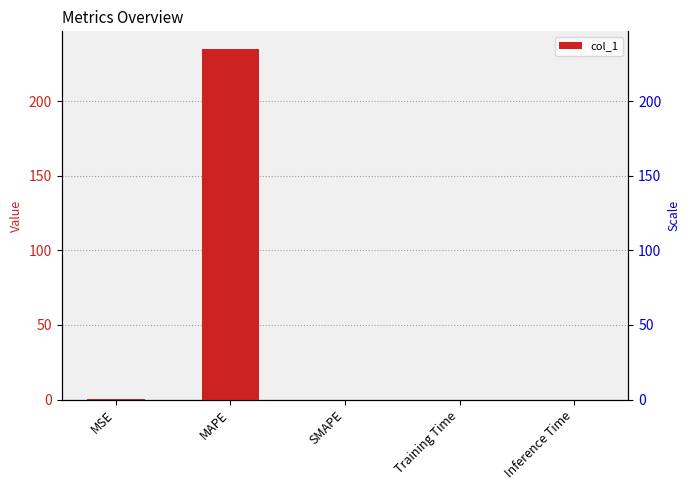

Reading left to right, what are all the values shown in this chart?

MSE=0.3	MAPE=235.1	SMAPE=0.0	Training Time=0.0	Inference Time=0.0